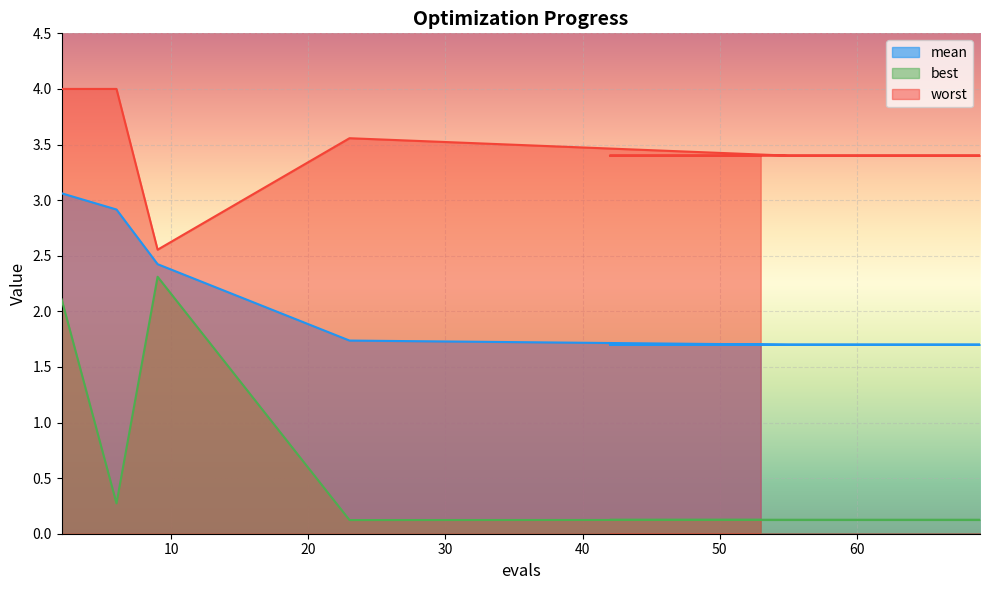

Reading right to left, list all the values displayed in this chart.

mean: 1.7	1.7	1.7	1.7	1.7	1.7	1.7	1.7	1.7	1.7	1.7	1.7	2.4	2.9	3.1
best: 0.1	0.1	0.1	0.1	0.1	0.1	0.1	0.1	0.1	0.1	0.1	0.1	2.3	0.3	2.1
worst: 3.4	3.4	3.4	3.4	3.4	3.4	3.4	3.4	3.4	3.4	3.4	3.6	2.6	4.0	4.0